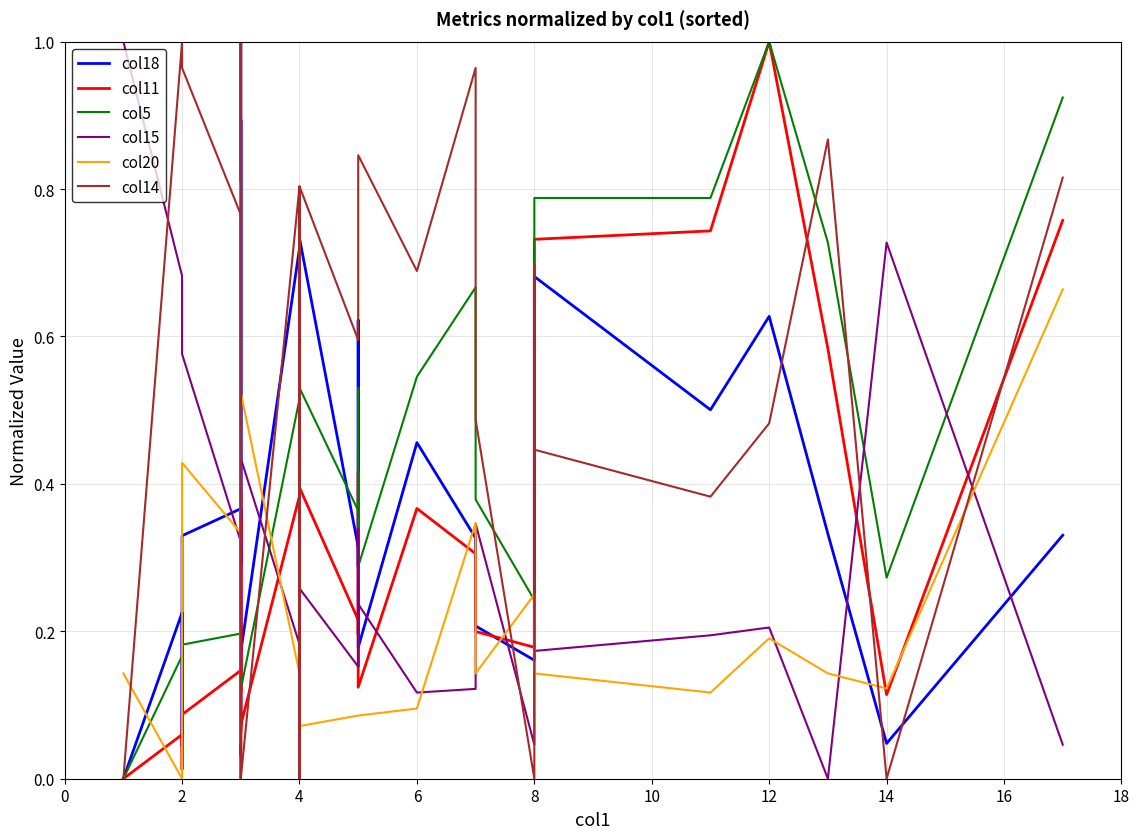

How many interior local peaks does the col18 series have?

10